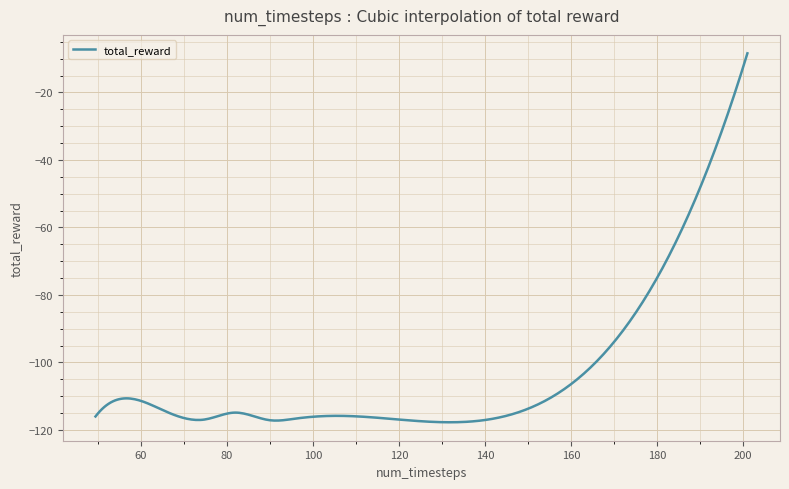

What is the minimum value shown in the chart?

-117.7